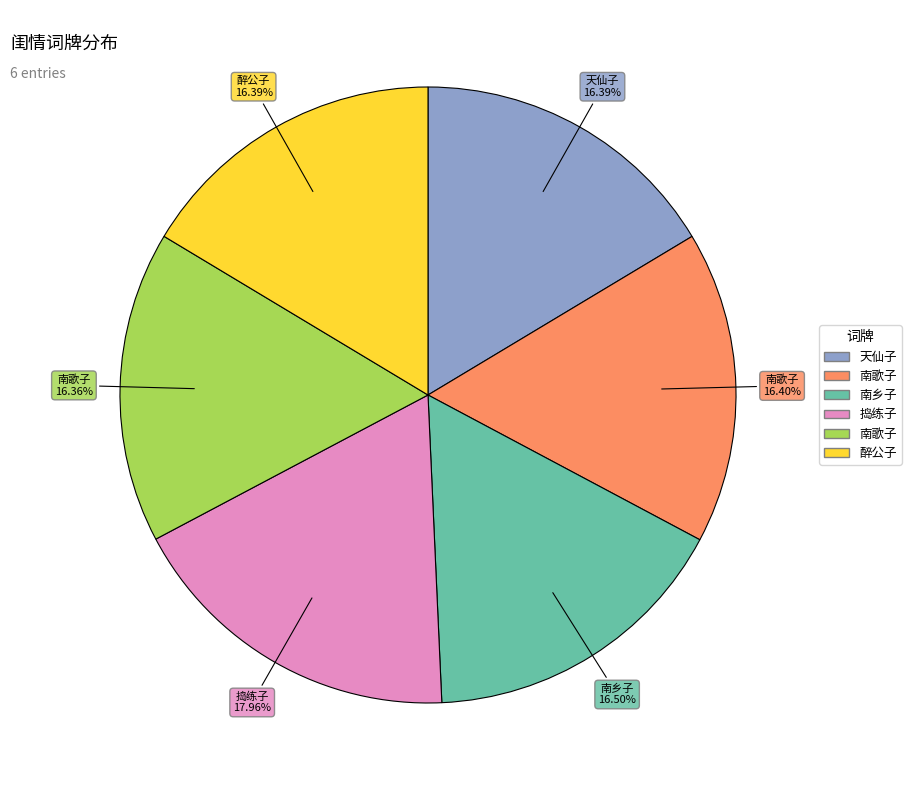

Is there any slice that represents more than half of the pie?

No